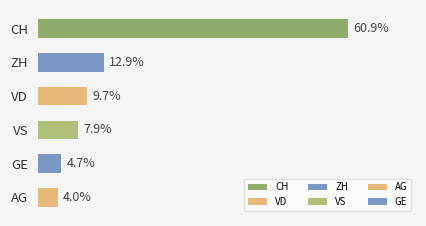

Are the bars horizontal?

Yes